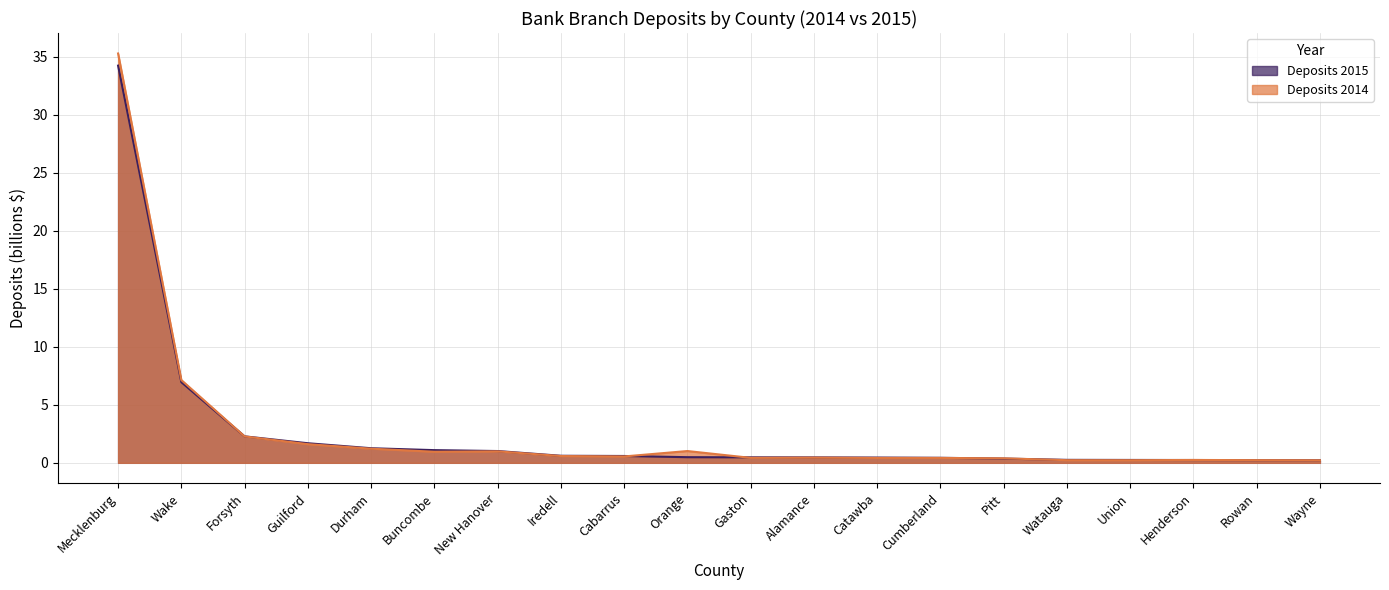

Which series has the largest total across all categories?

Deposits 2014